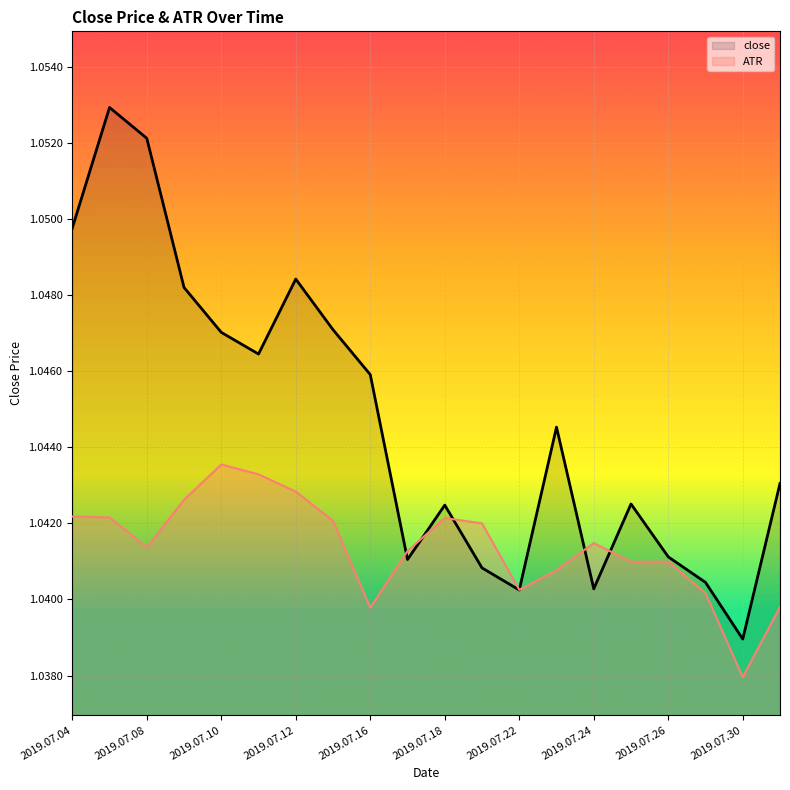

What is the value of the ATR point at the 18th from the left?

1.0